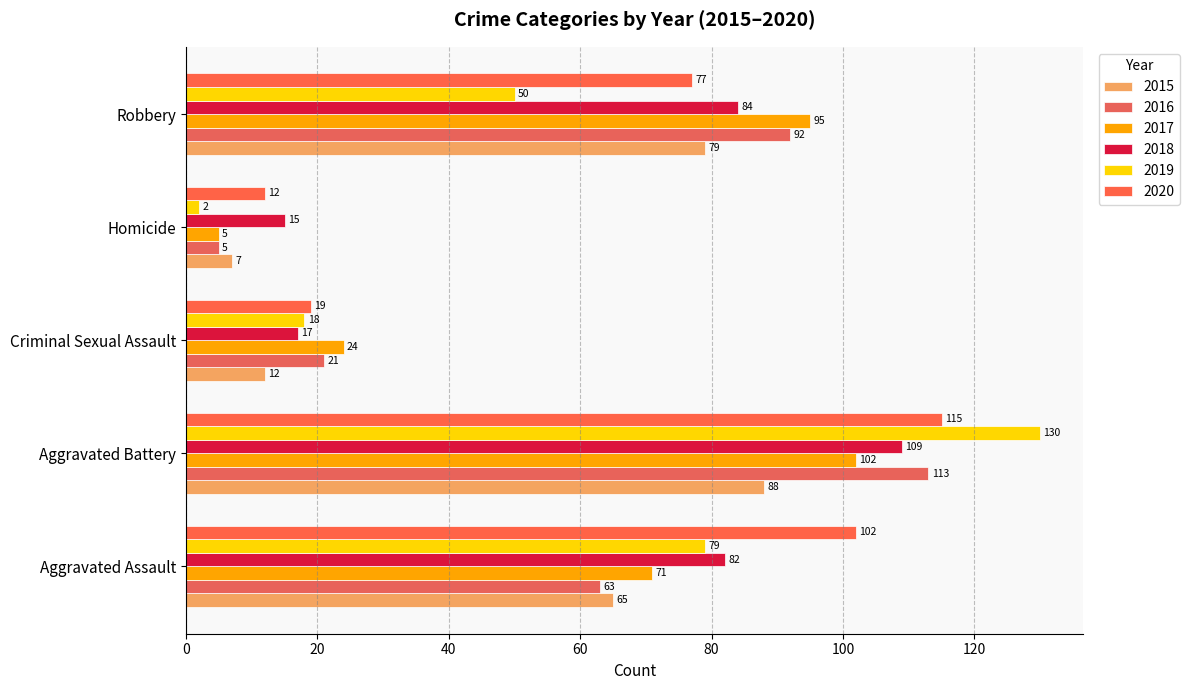

The 2017 series shows 177 at Aggravated Battery. True or false?

False